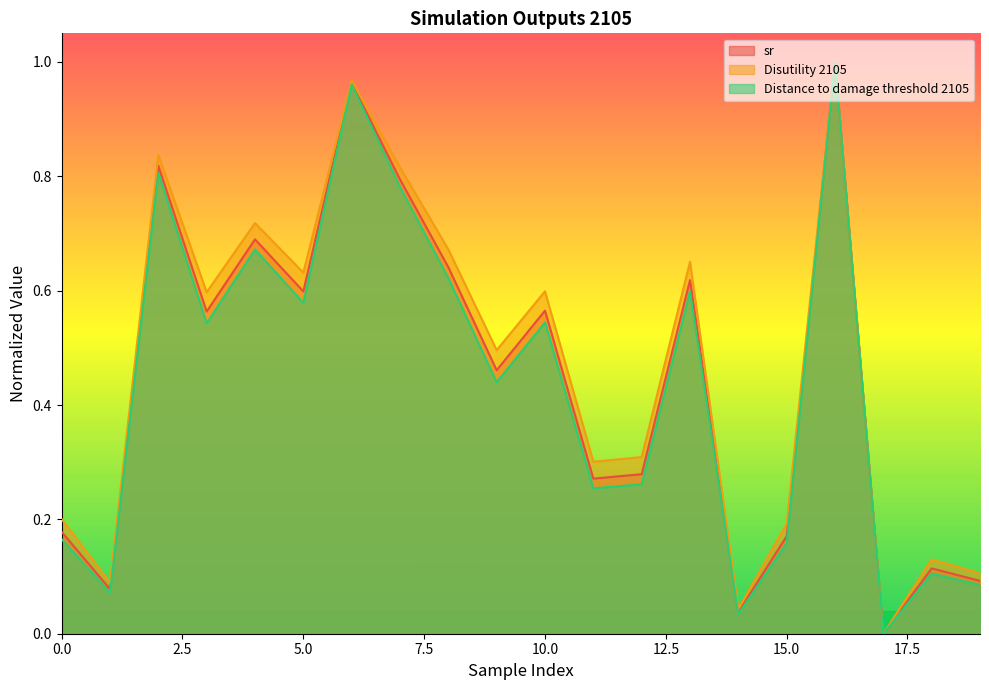

Which label corresponds to the smallest value in the chart?

17